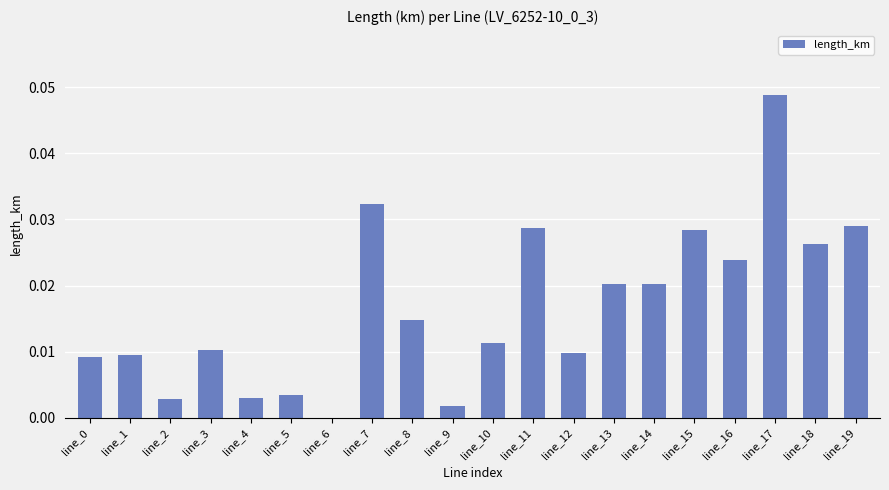

Which label corresponds to the largest value in the chart?

line_17